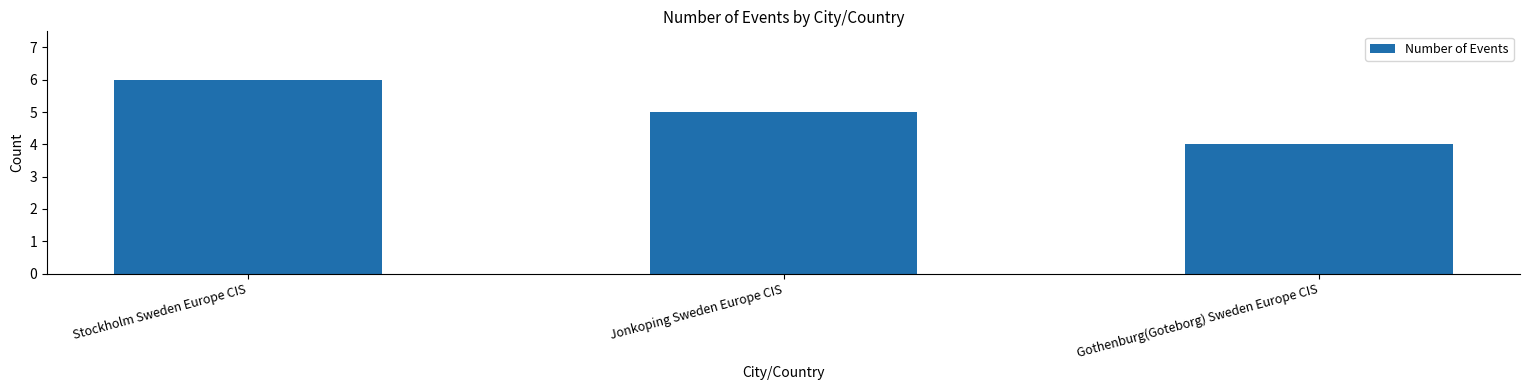

The chart shows a value of 3 at Jonkoping Sweden Europe CIS. True or false?

False